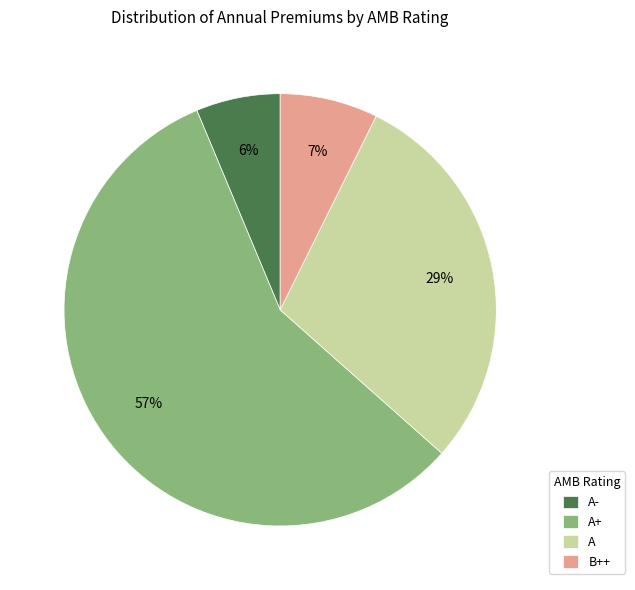

Does A+ account for over 50% of the chart?

Yes